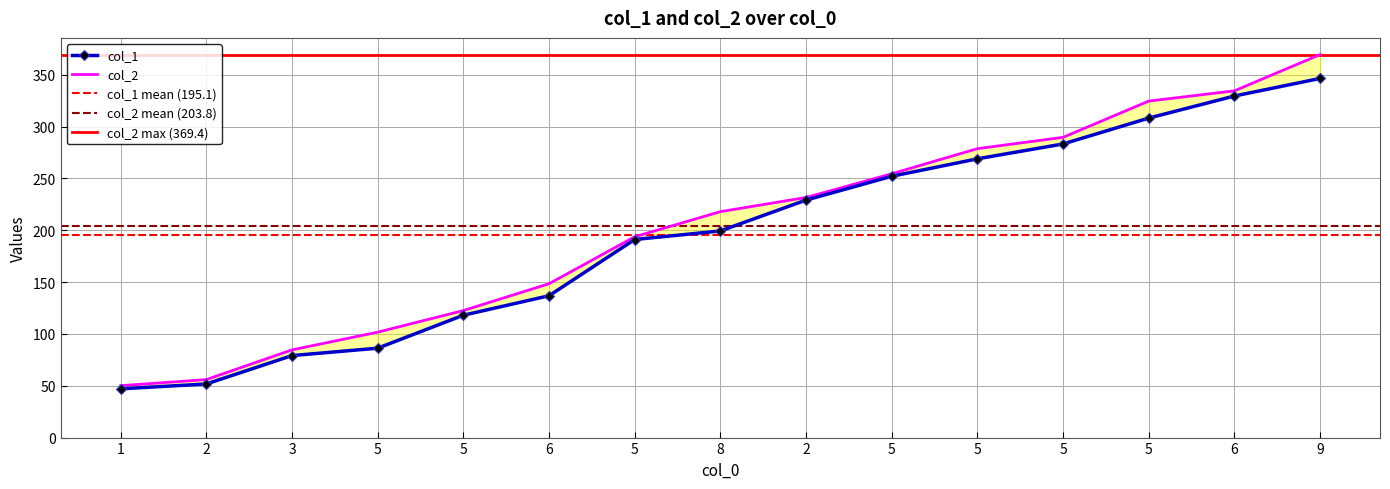

Where is col_1 nearest to the value 196?

8